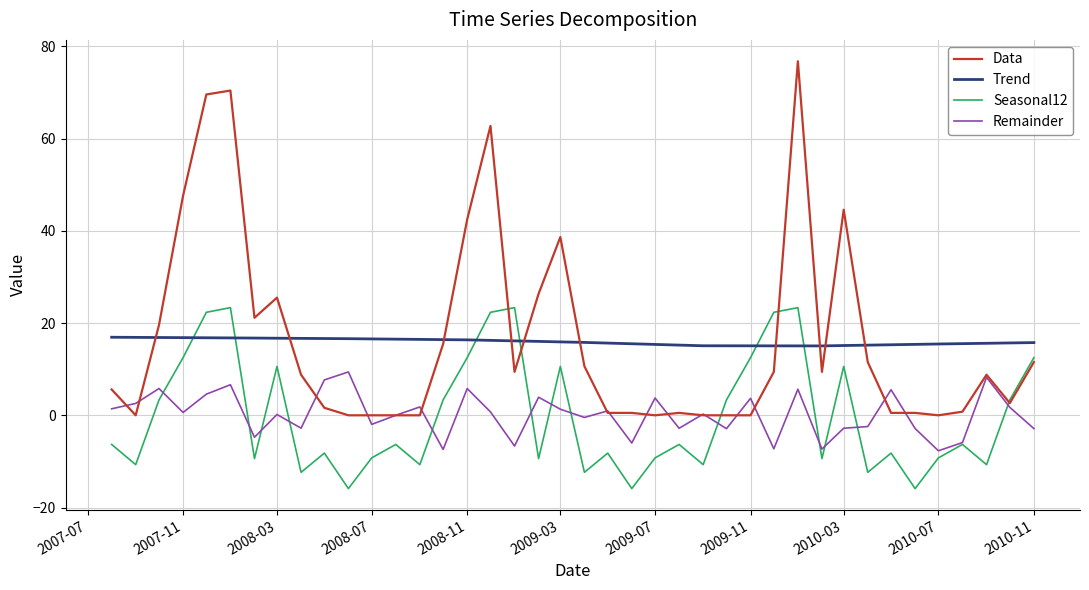

Which series has the largest range (max minus min)?

Data